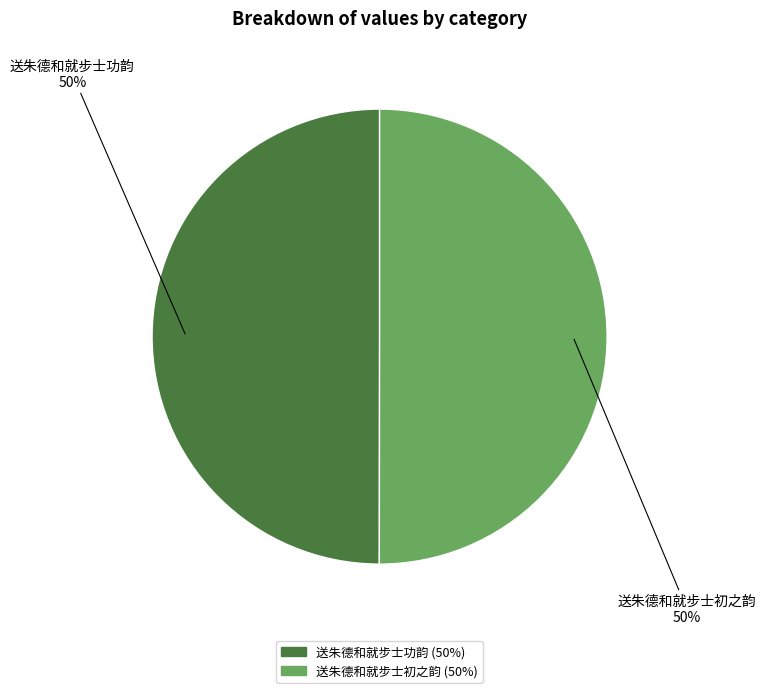

Do 送朱德和就步士初之韵 and 送朱德和就步士功韵 together represent more than half of the pie?

Yes